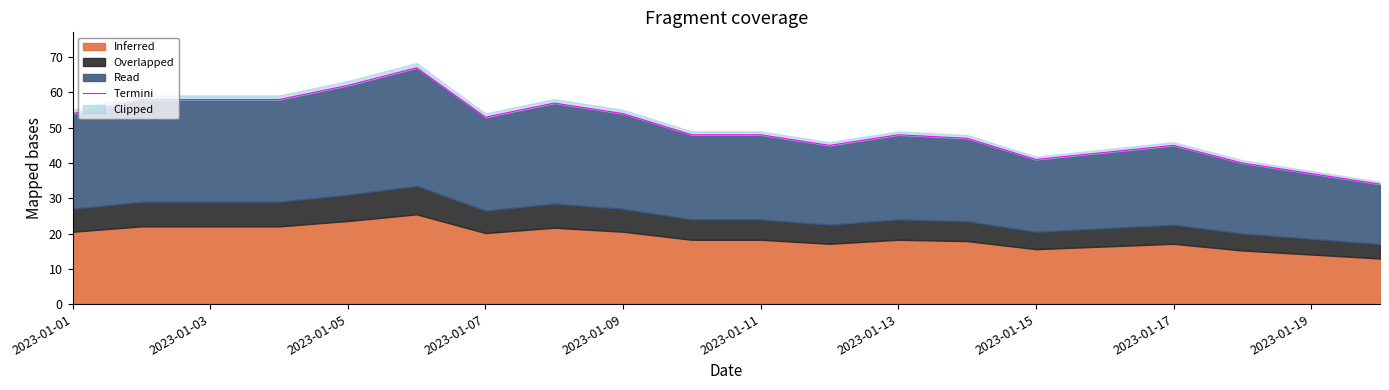

What is the difference between the values at 13 and 16?

2